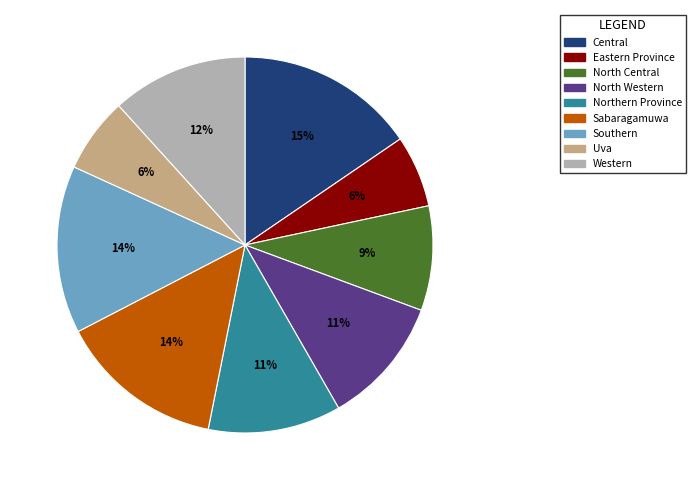

To the nearest percent, what is the difference between the largest and smallest slice percentages?

9%